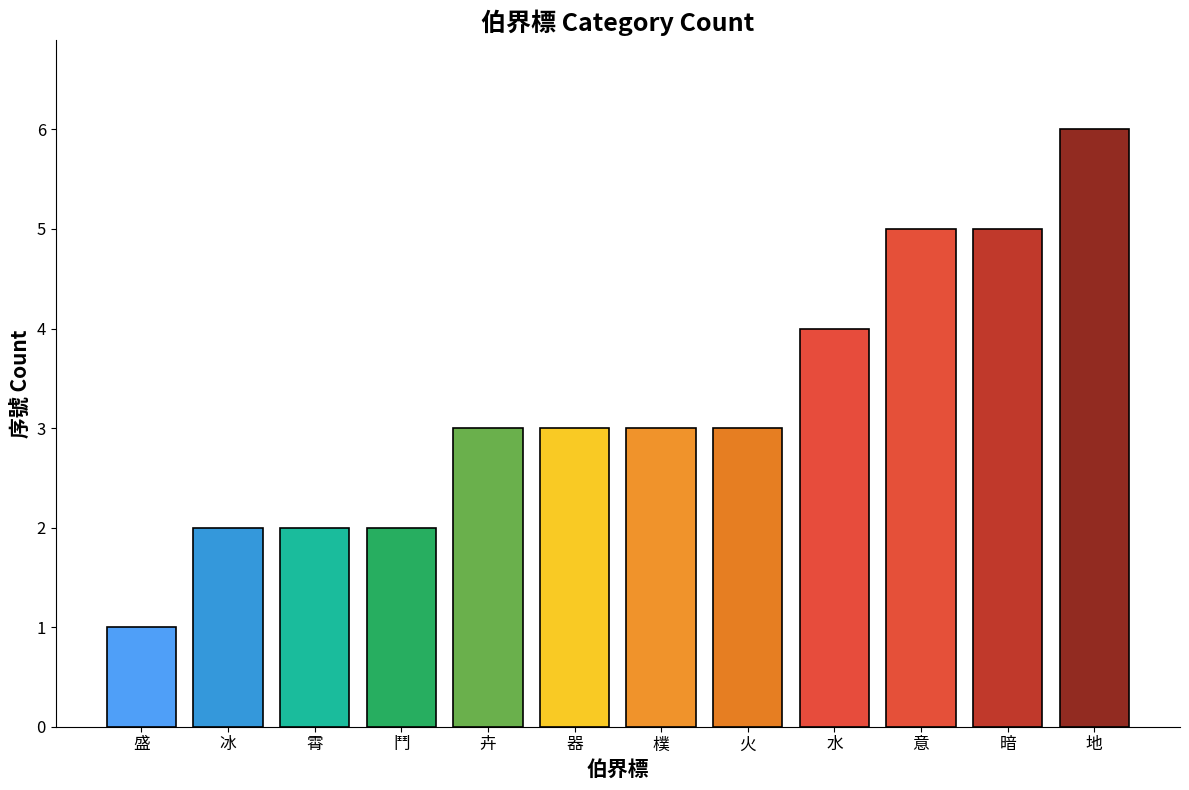

Reading left to right, list all the values displayed in this chart.

盛=1	冰=2	霄=2	鬥=2	卉=3	器=3	樸=3	火=3	水=4	意=5	暗=5	地=6